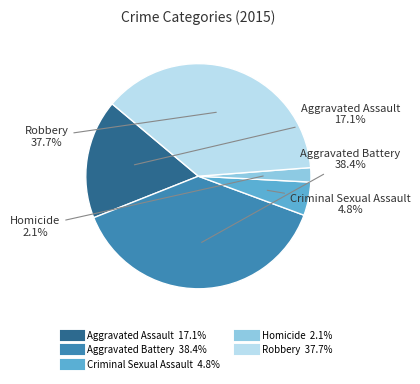

True or false: Aggravated Assault accounts for 10% of the total.

False